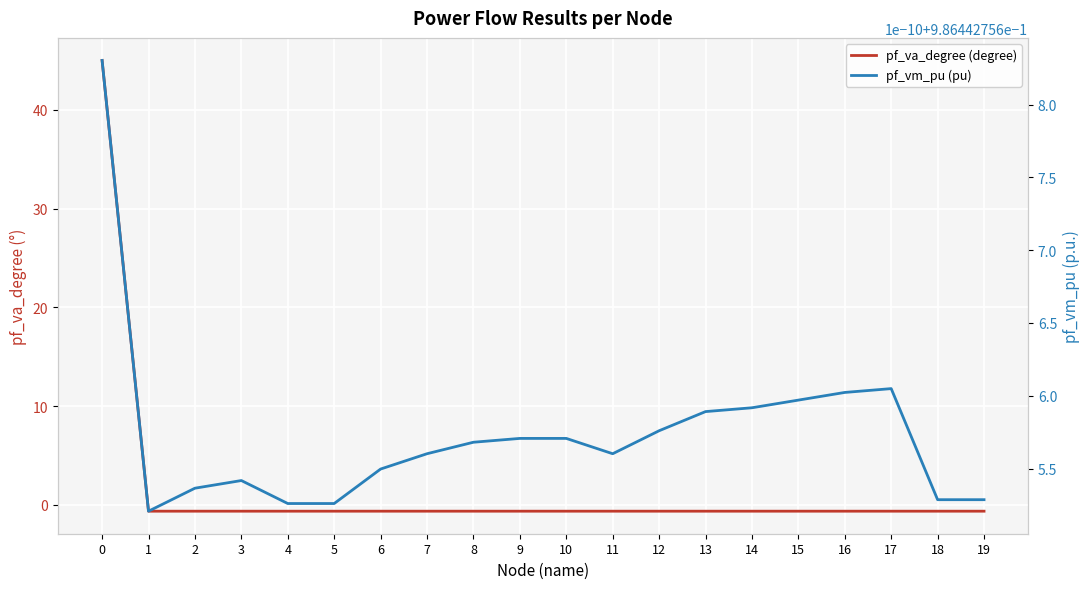

How many pf_vm_pu (pu) values are between 0 and 1?

20